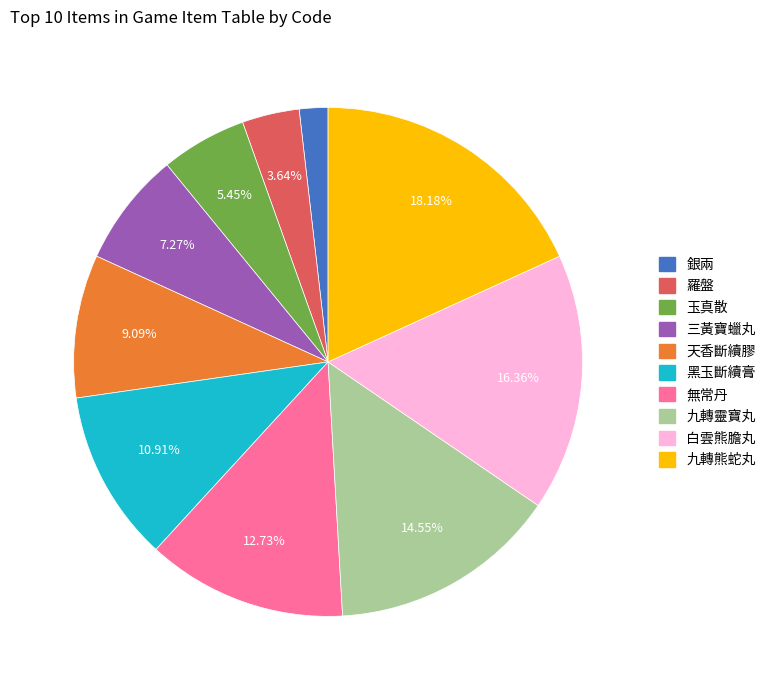

Which has a higher value, 銀兩 or 黑玉斷續膏?

黑玉斷續膏